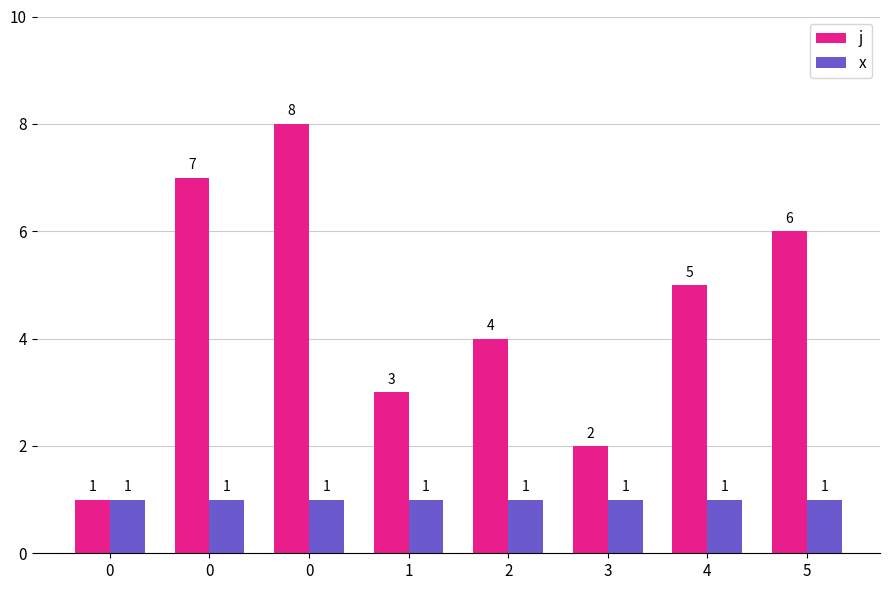

Count the j values in the range 3 to 7.

5